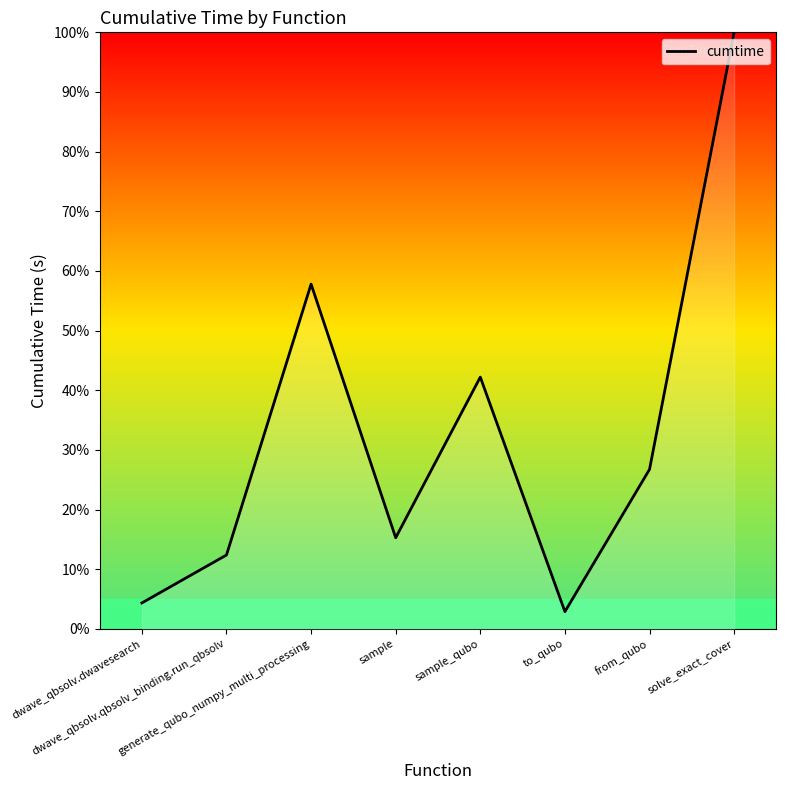

True or false: the data has more than 0 interior local peaks.

True